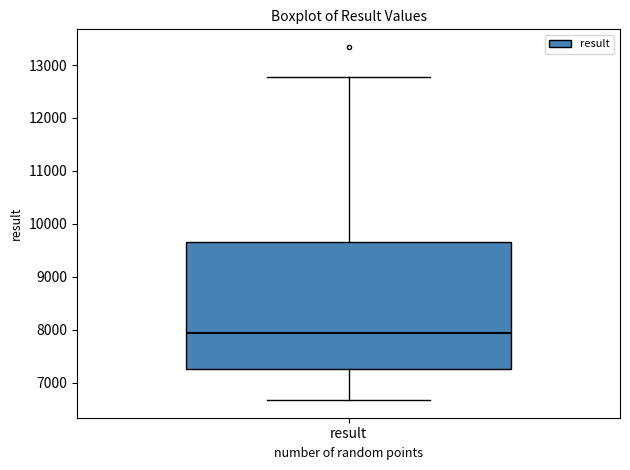

Read this box plot against the y-axis: the position of the median line, the range covered by the box, and the ends of both whiskers. The values are not printed on the chart, so give them approximately, as read against the axis.

median 7900, box 7300 to 9700, whiskers 6700 to 12800